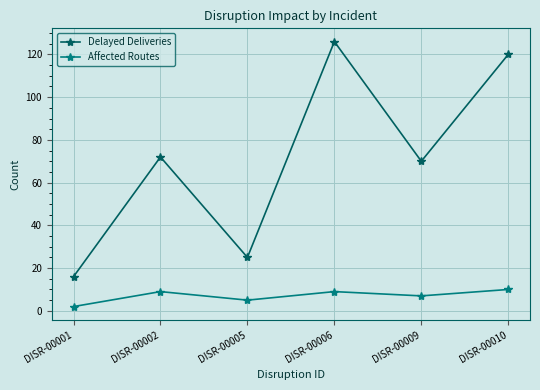

What is the value of the Affected Routes point at the 4th from the left?

9